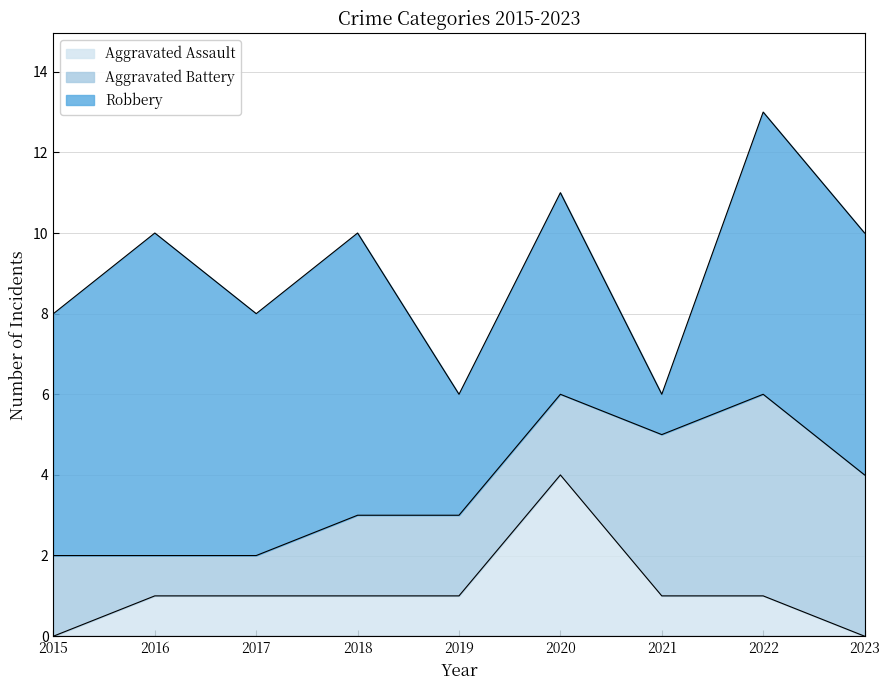

What is the difference between the maximum and minimum values in the Aggravated Battery series?

4